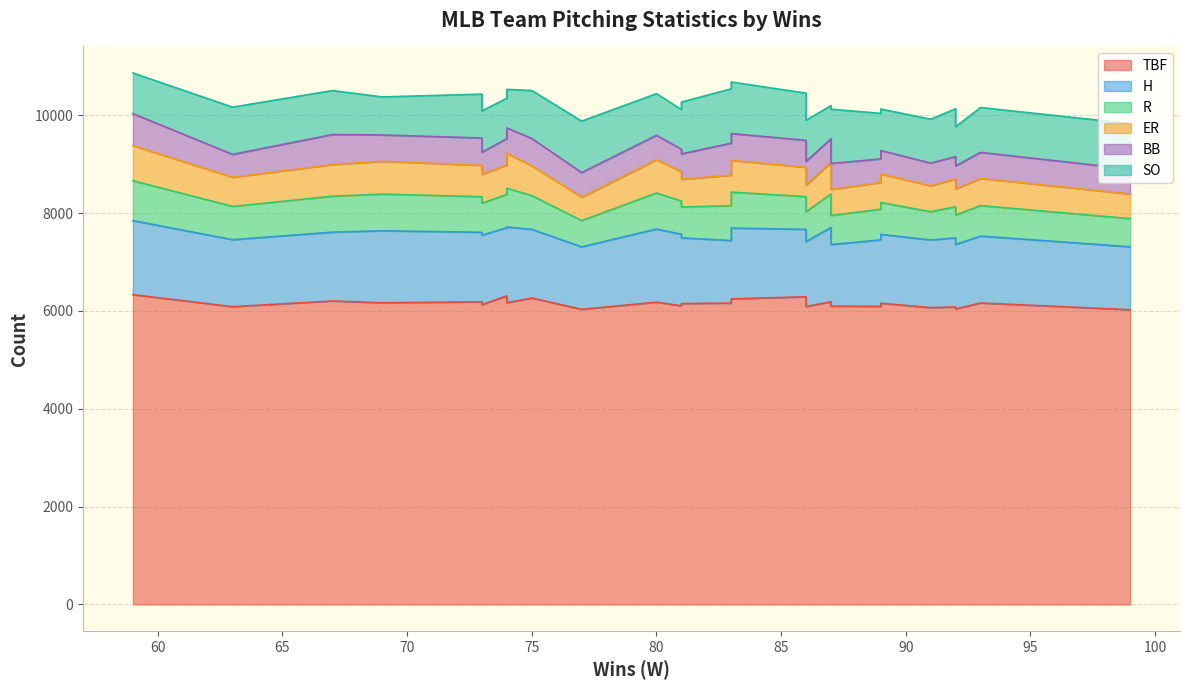

How many interior local peaks does the R series have?

6